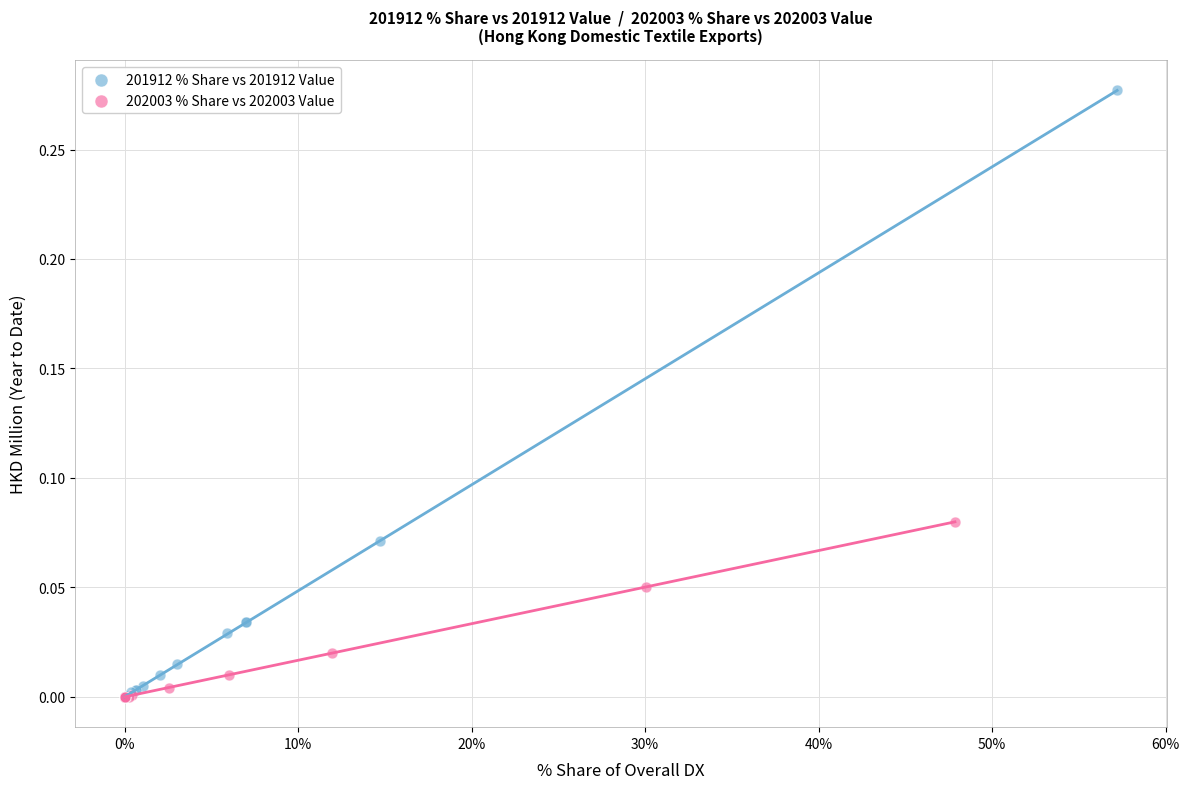

Which series reaches the maximum Y coordinate?

201912 % Share vs 201912 Value